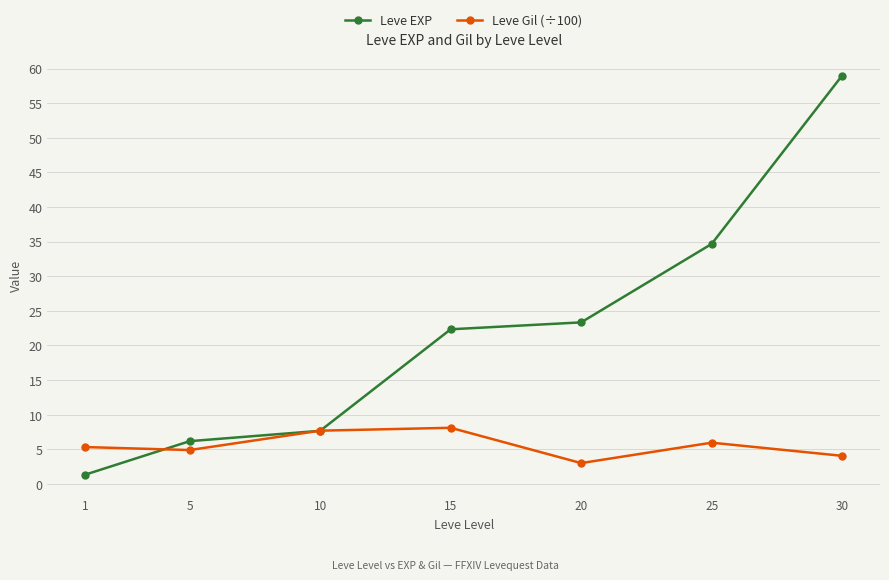

What is the difference between the Leve Gil (÷100) values at 20 and 10?

4.7